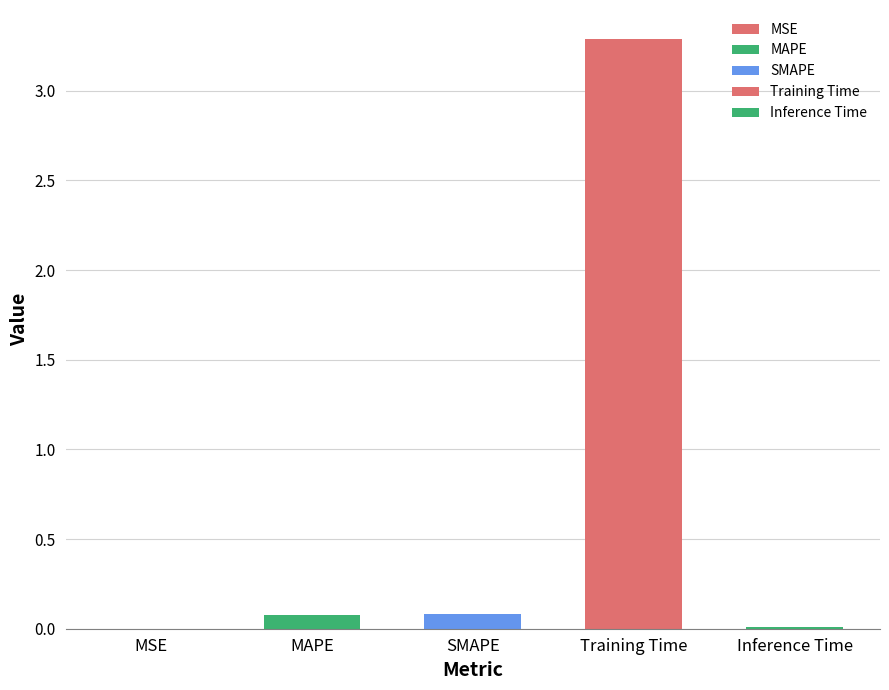

Which has a higher value, Training Time or SMAPE?

Training Time